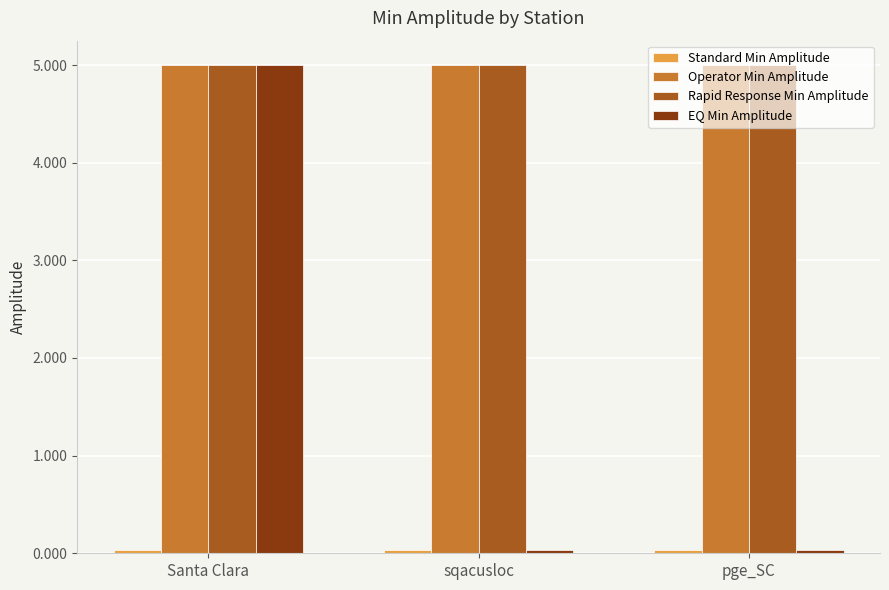

What is the label of the 3rd bar from the right?

Santa Clara